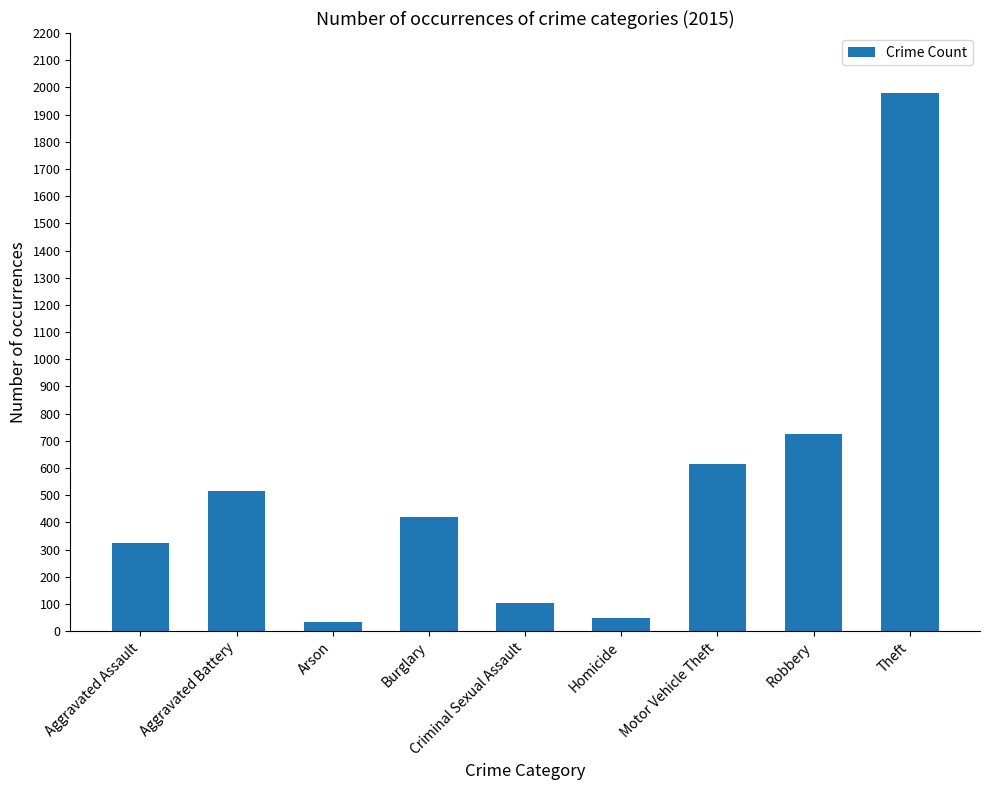

What is the value of the 1st bar from the left?

323